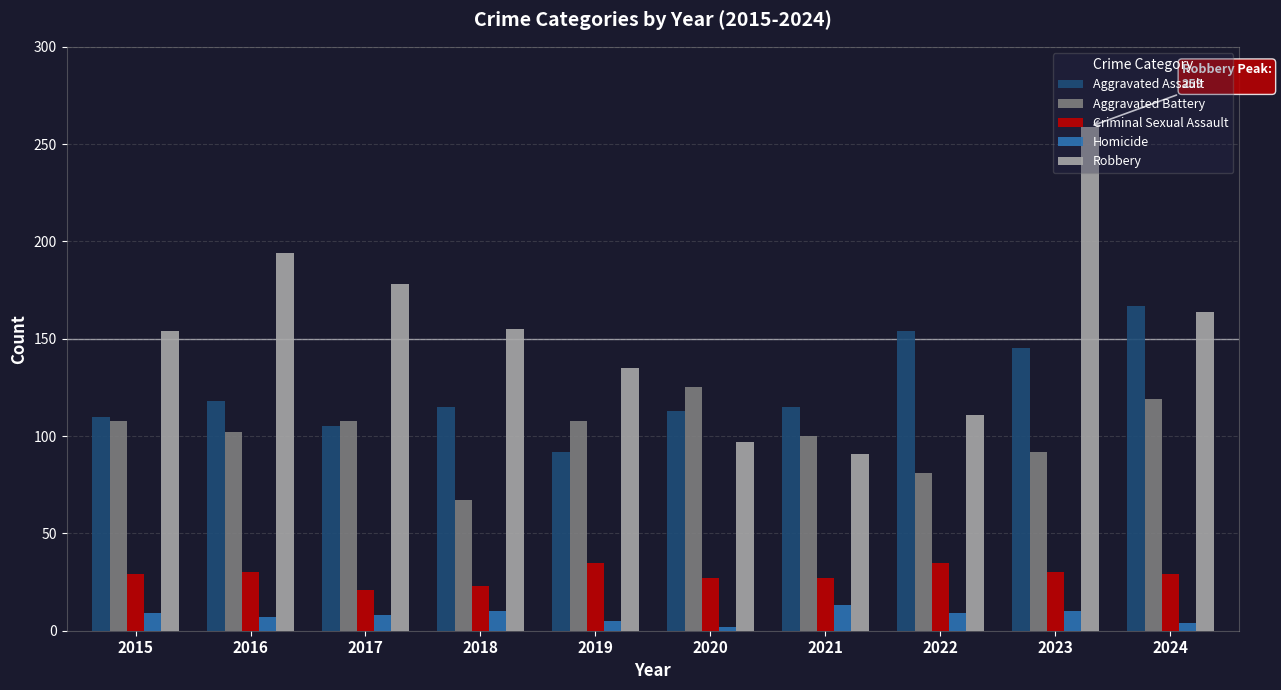

List the series in order of their peak value, lowest first.

Homicide, Criminal Sexual Assault, Aggravated Battery, Aggravated Assault, Robbery